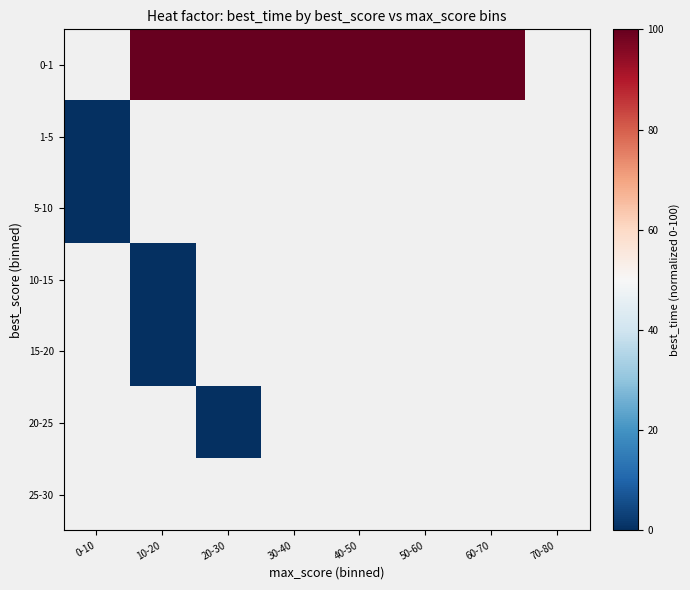

List the labels in order of 0-1 value, largest first.

0-10, 10-20, 20-30, 30-40, 40-50, 50-60, 60-70, 70-80